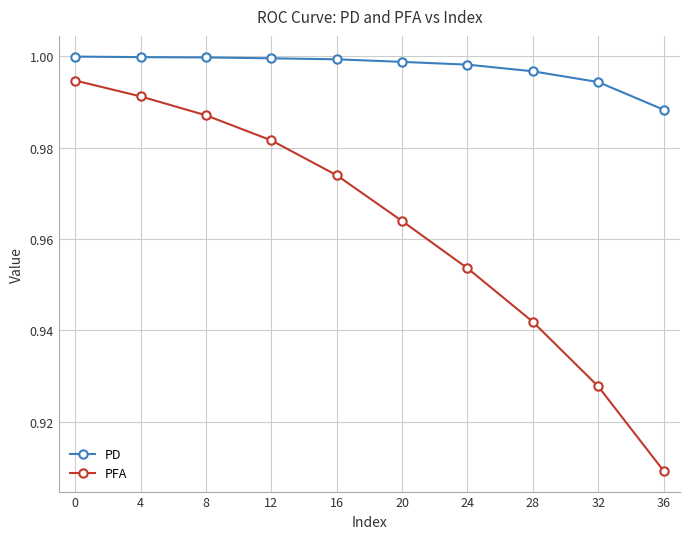

List the series in order of their peak value, highest first.

PD, PFA